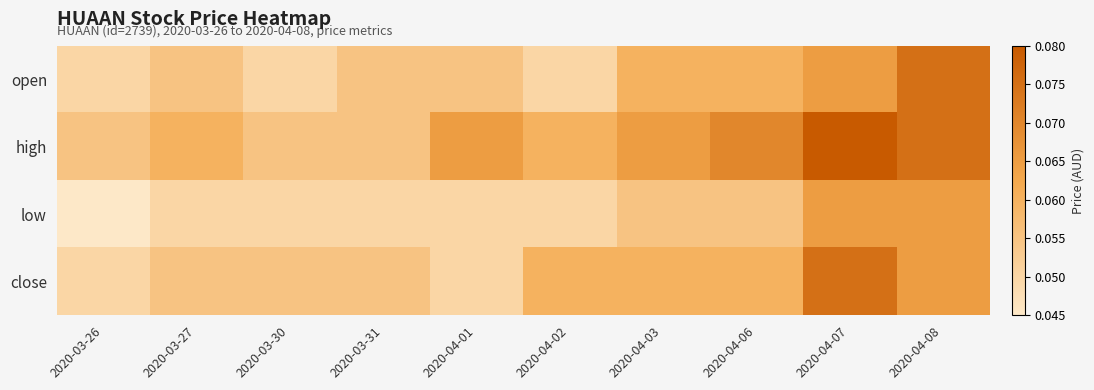

Between 2020-03-30 and 2020-04-07, which series saw the biggest shift?

high